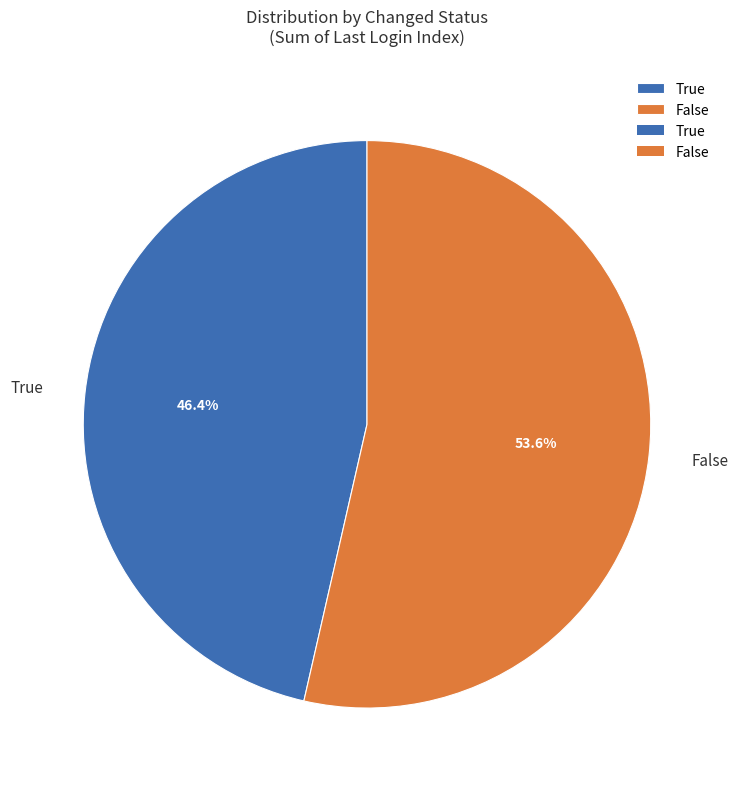

How many slices are in this pie chart?

2